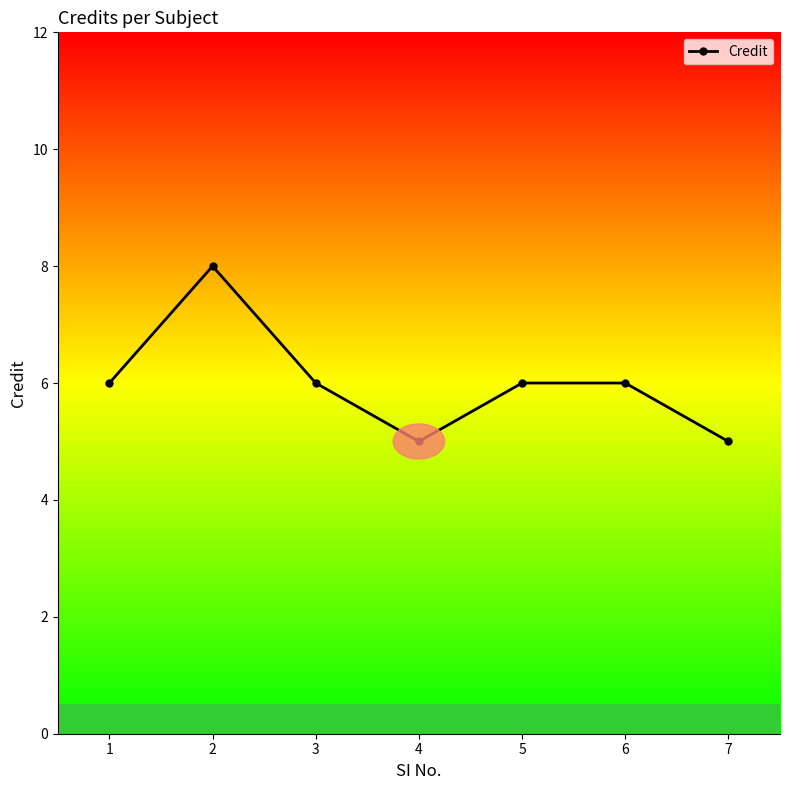

Approximately how many times larger is the value at 6 compared to 1?

1.0